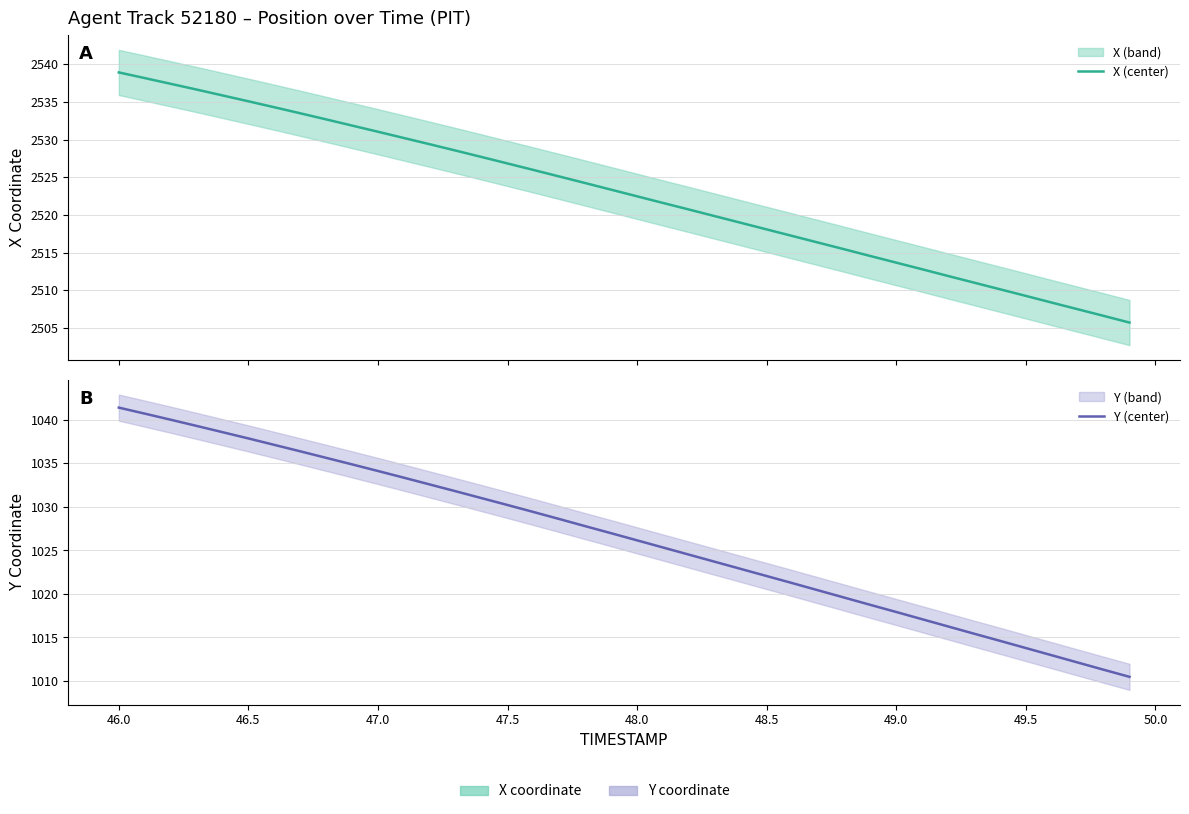

True or false: Y (center) and X (center) intersect in this chart.

False